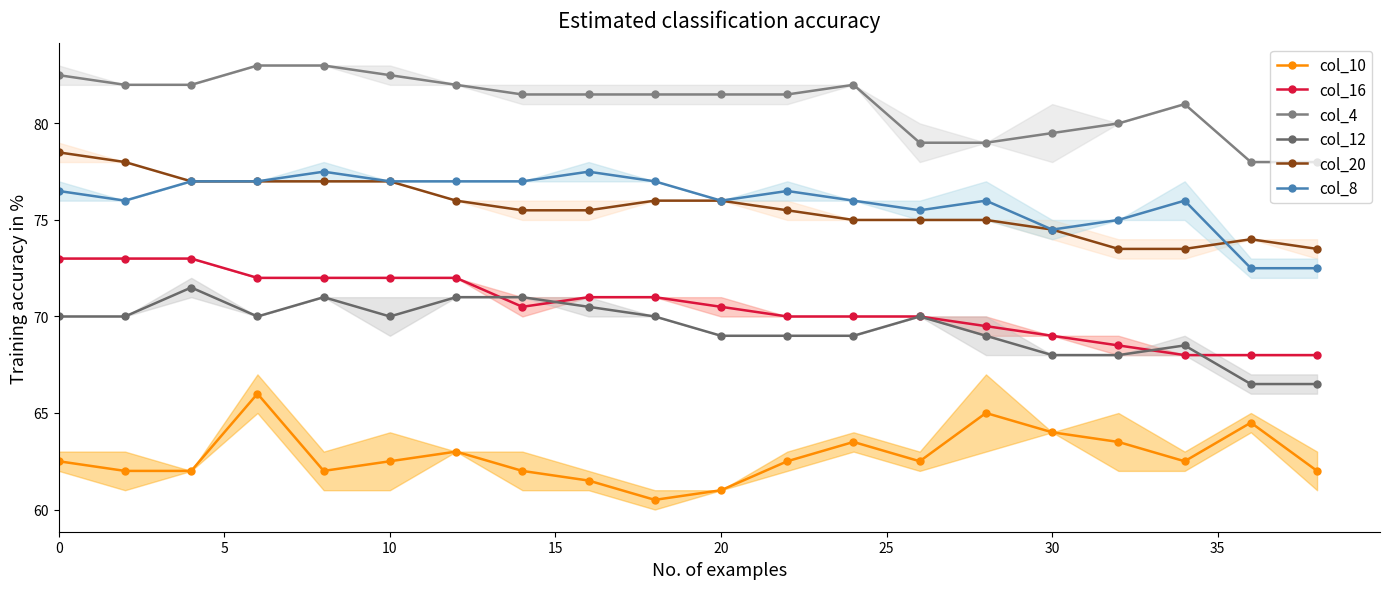

What is the approximate value of col_8 at 0?

76.5